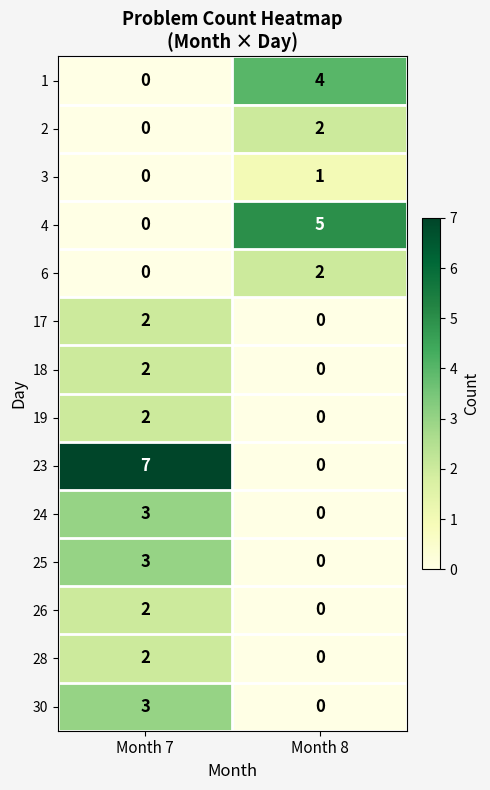

At which category is the sum across all series the highest?

Month 7